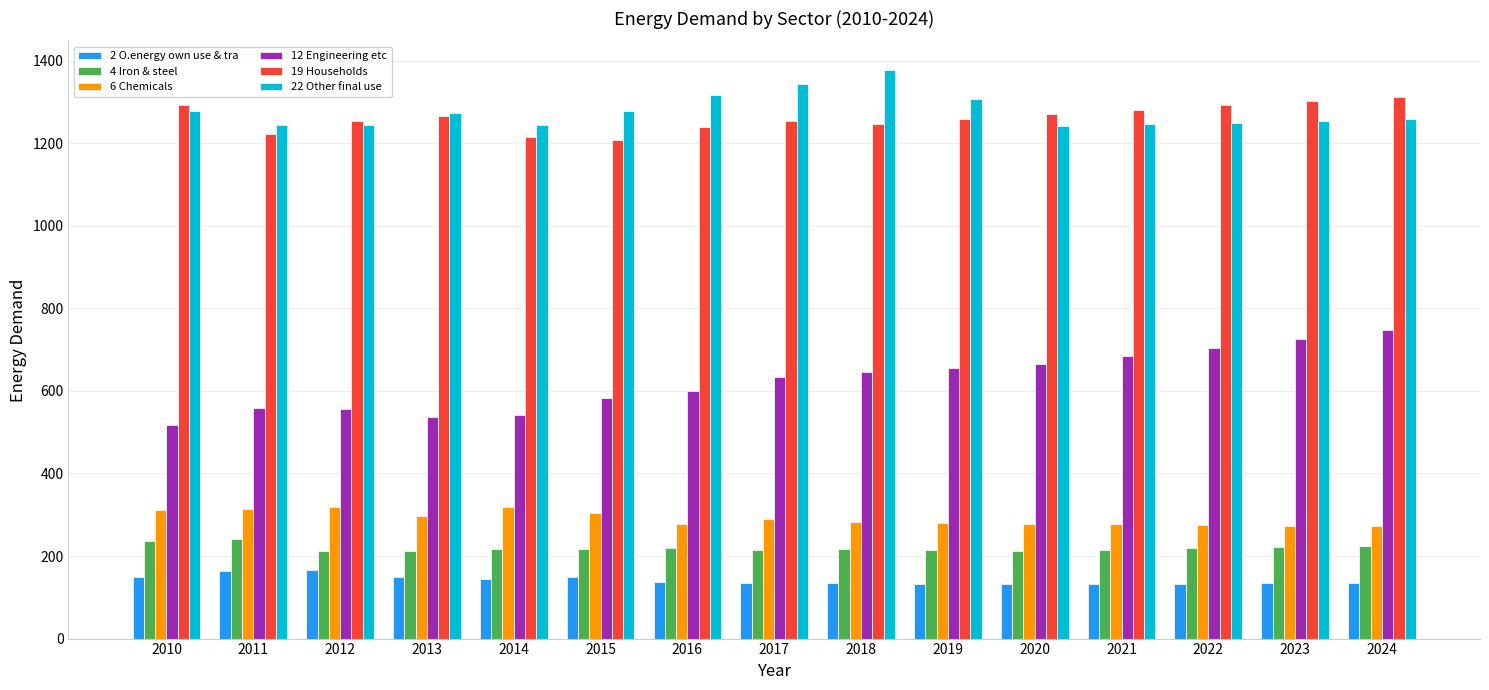

What is the total value across all series at 2013?

3734.2